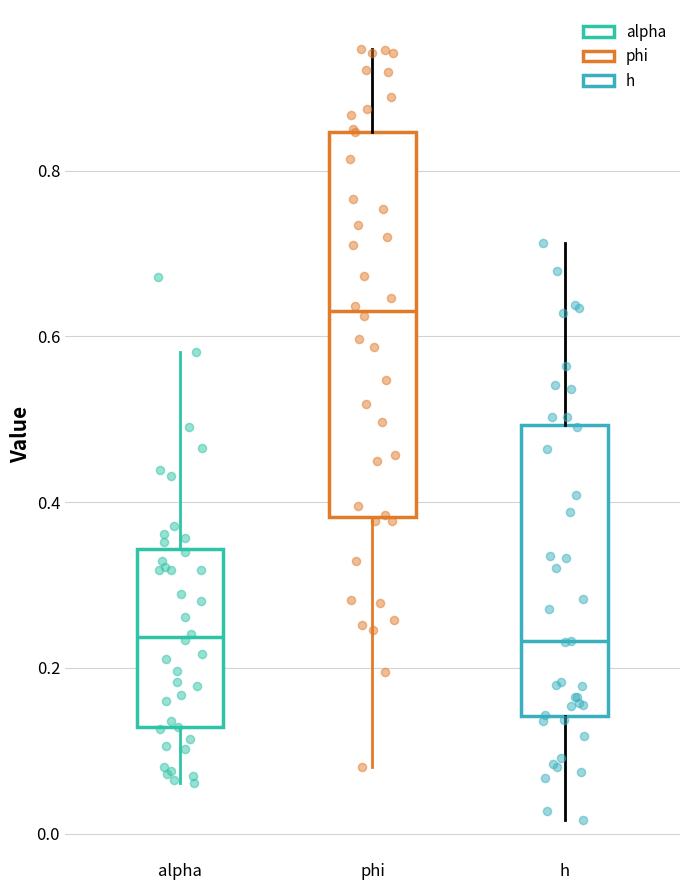

Comparing the boxes themselves (not the whiskers), which one is the tallest?

phi